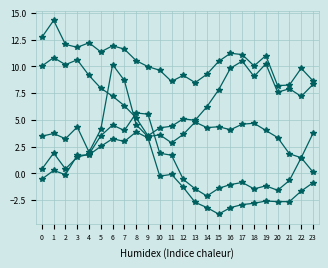

Is it true that ATT9 equals 1.9 at 1?

True